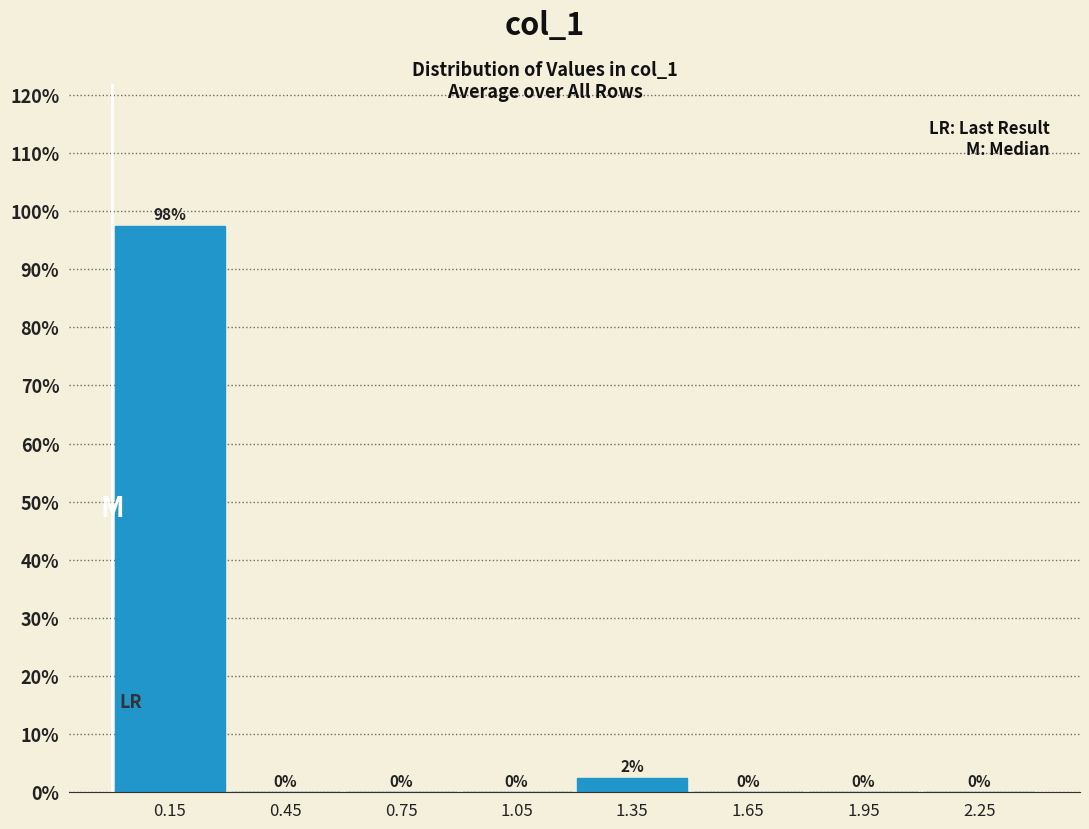

Over which range of the x-axis is the bar tallest?

0.0 to 0.3